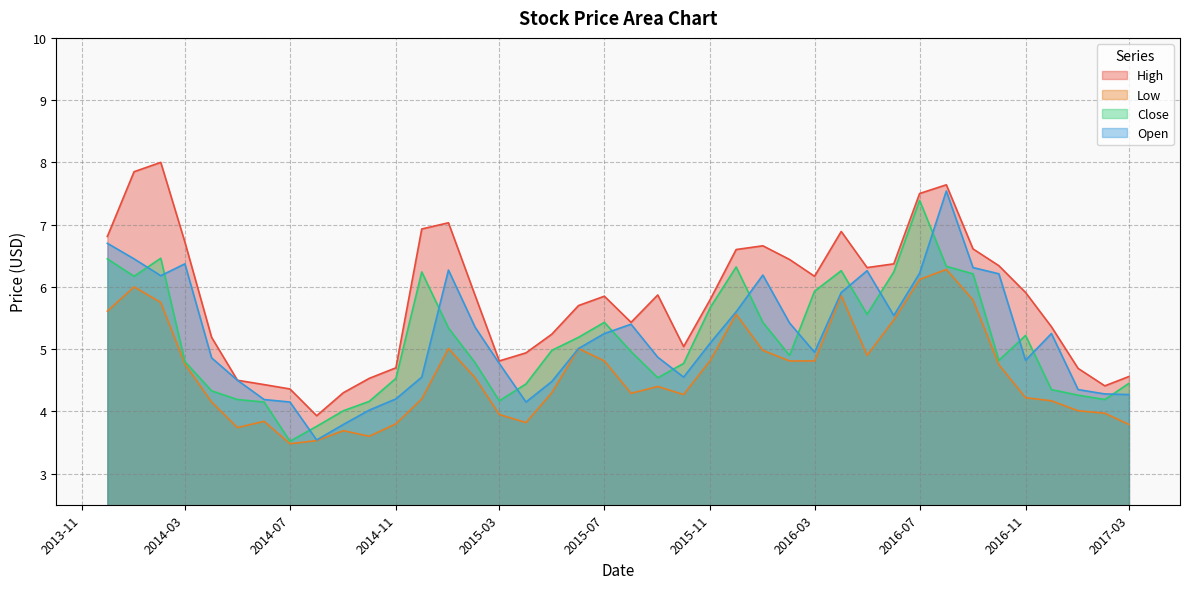

At 2016-05-01, list the series in order from largest to smallest.

High, Open, Close, Low